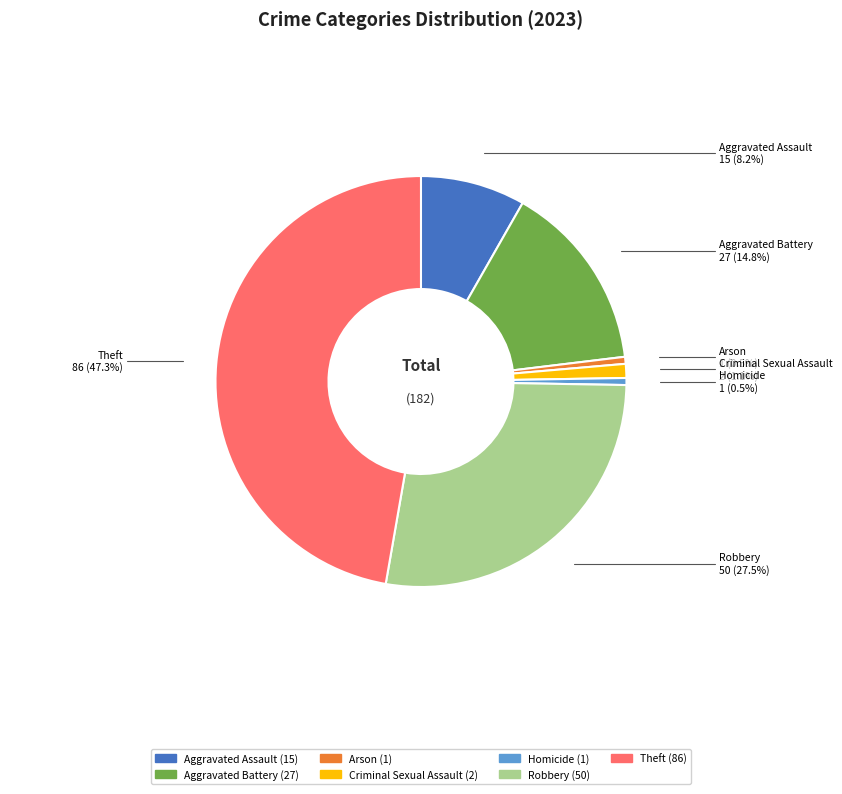

What is the largest slice in the pie chart?

Theft